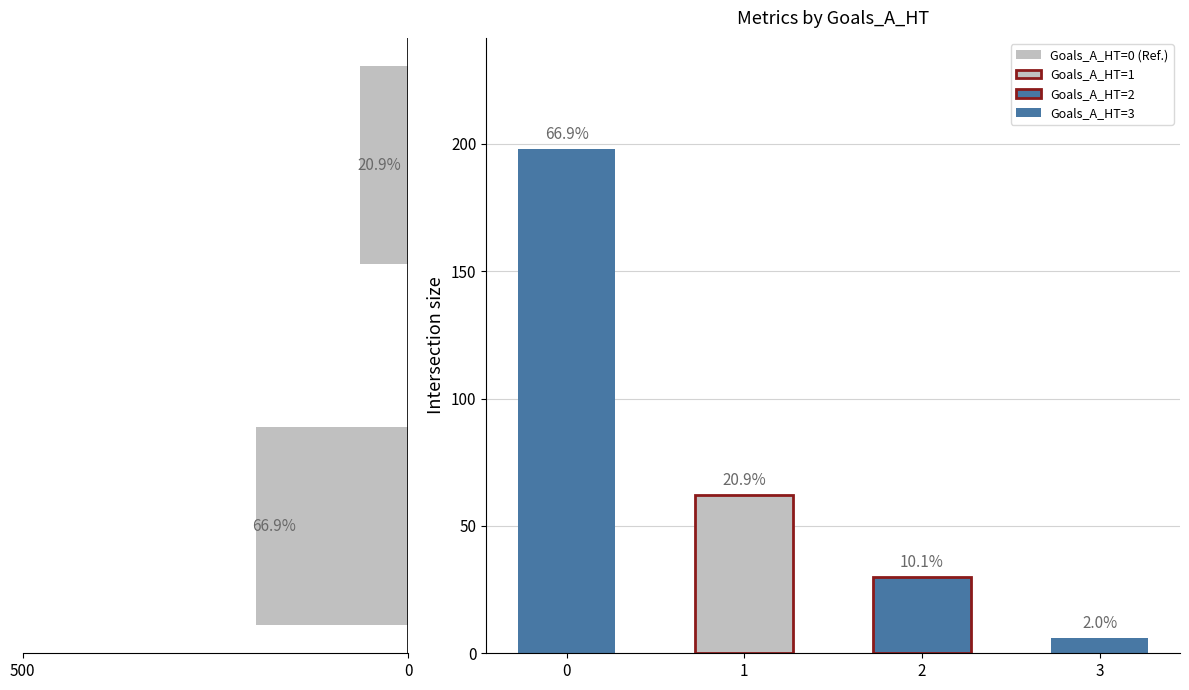

What is the difference between the values at 500 and 0?

136